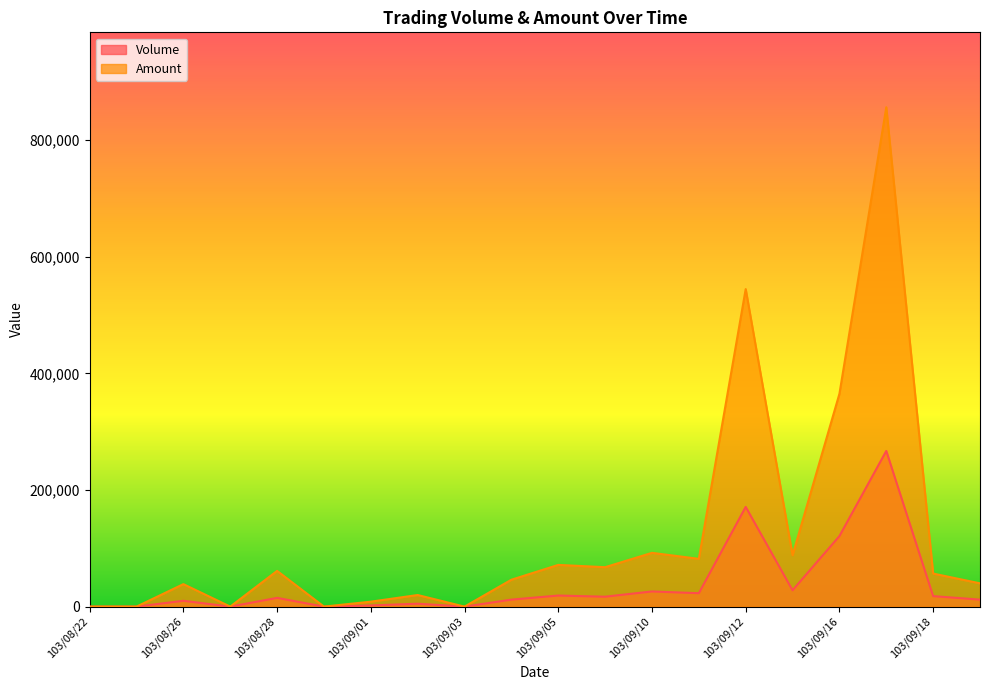

What is the approximate value of Volume at 103/09/17, to the nearest 100?

267000